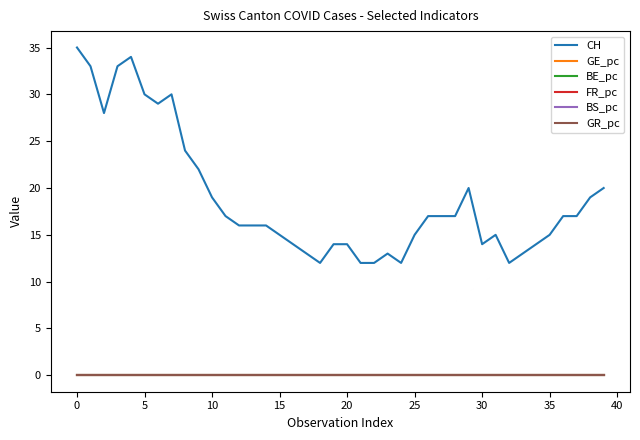

Which series has the largest range (max minus min)?

CH